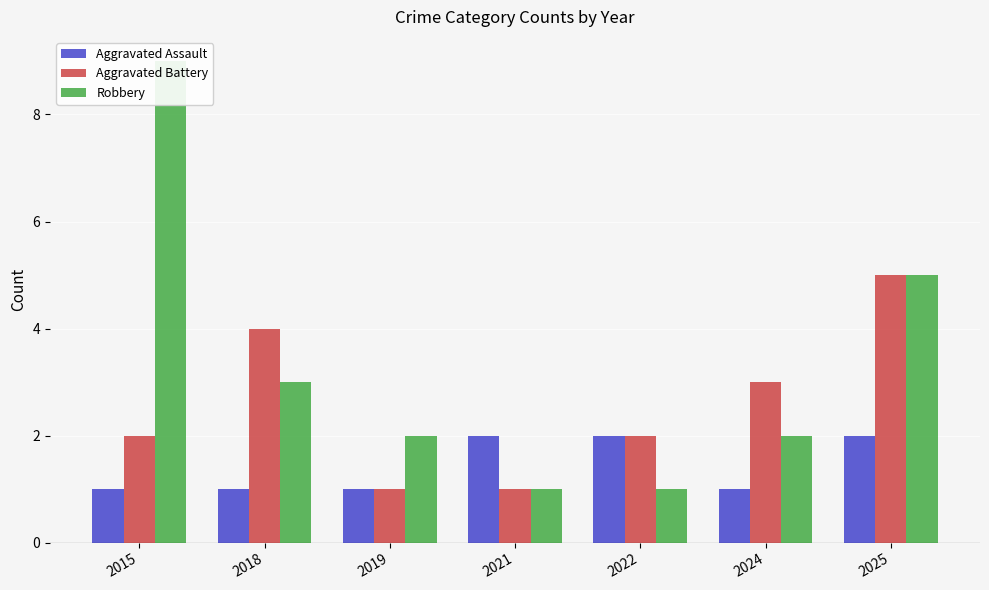

What is the total value across all series at 2018?

8